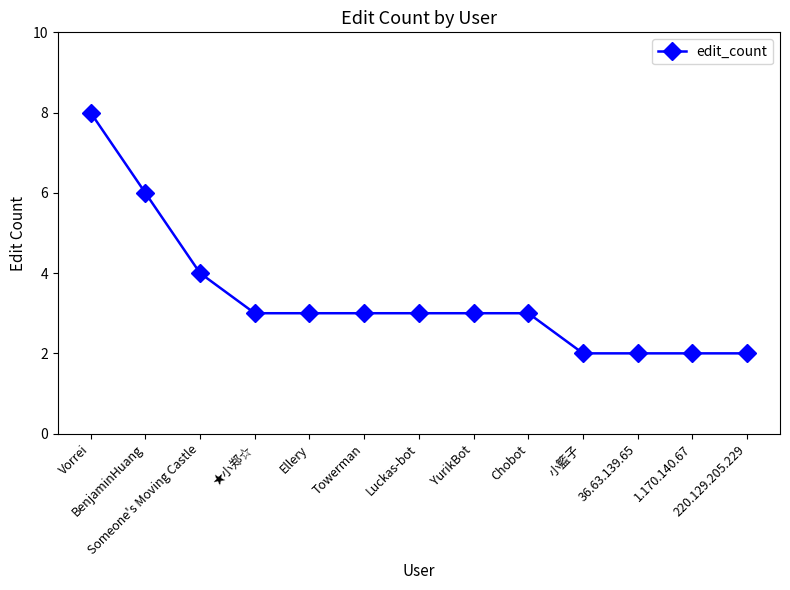

What value does the data have at Luckas-bot?

3